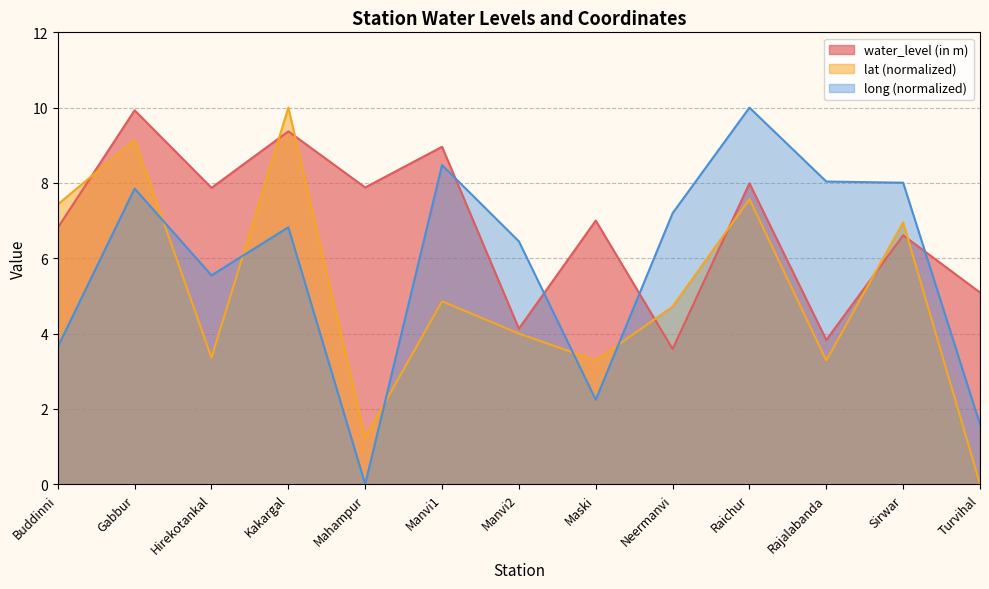

Which series has the largest total across all categories?

water_level (in m)